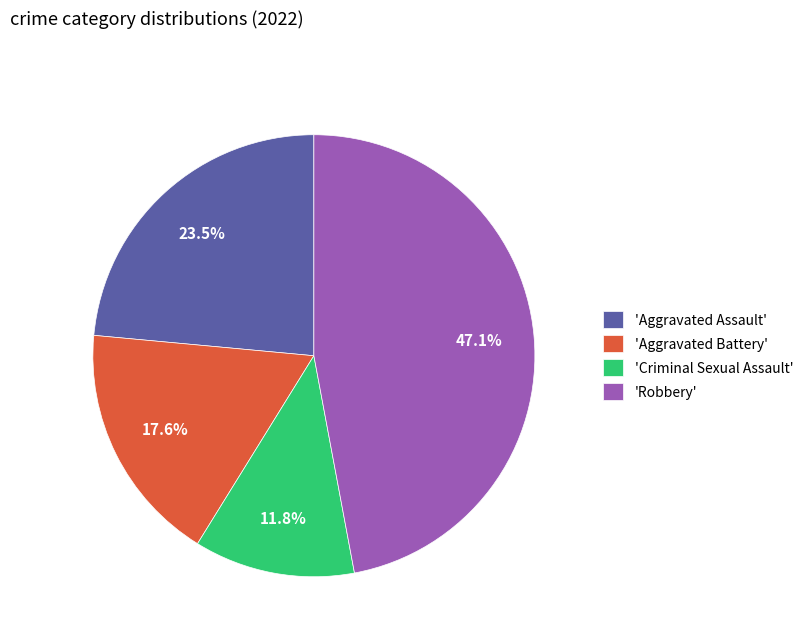

Rank the categories by value from lowest to highest.

'Criminal Sexual Assault', 'Aggravated Battery', 'Aggravated Assault', 'Robbery'